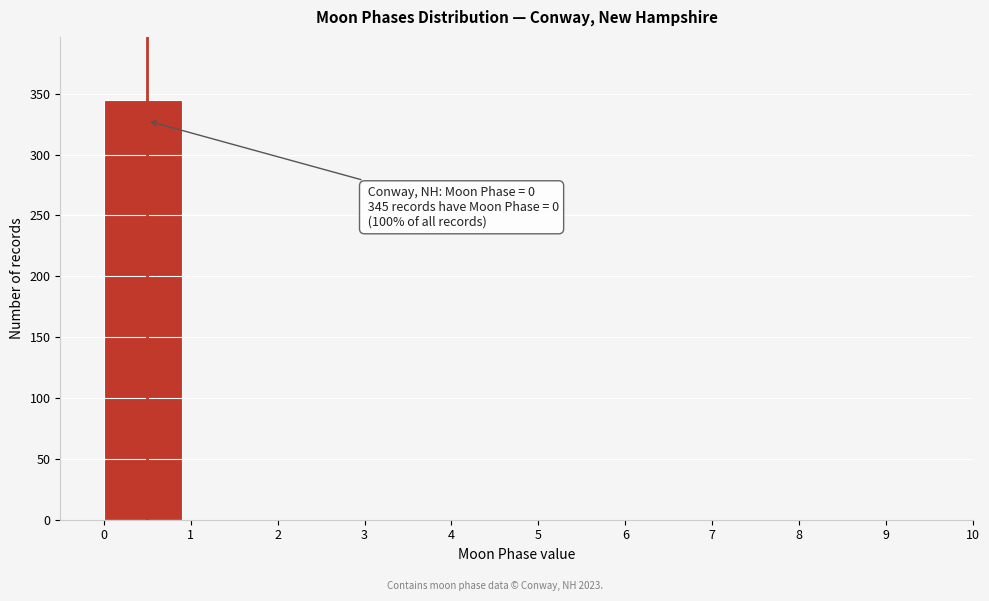

Which range on the x-axis has the tallest bar?

0 to 1